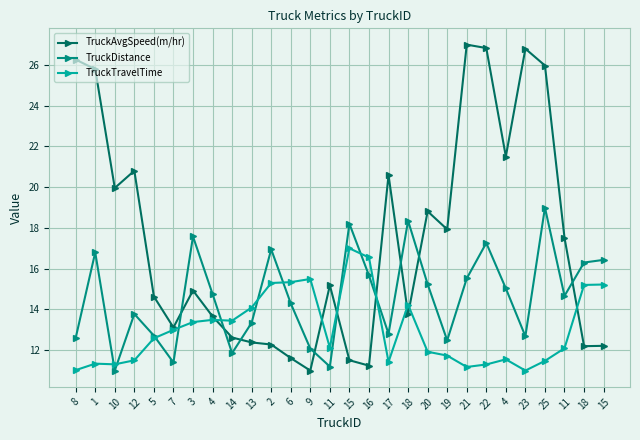

What are all the series names shown in the legend?

TruckAvgSpeed(m/hr), TruckDistance, TruckTravelTime